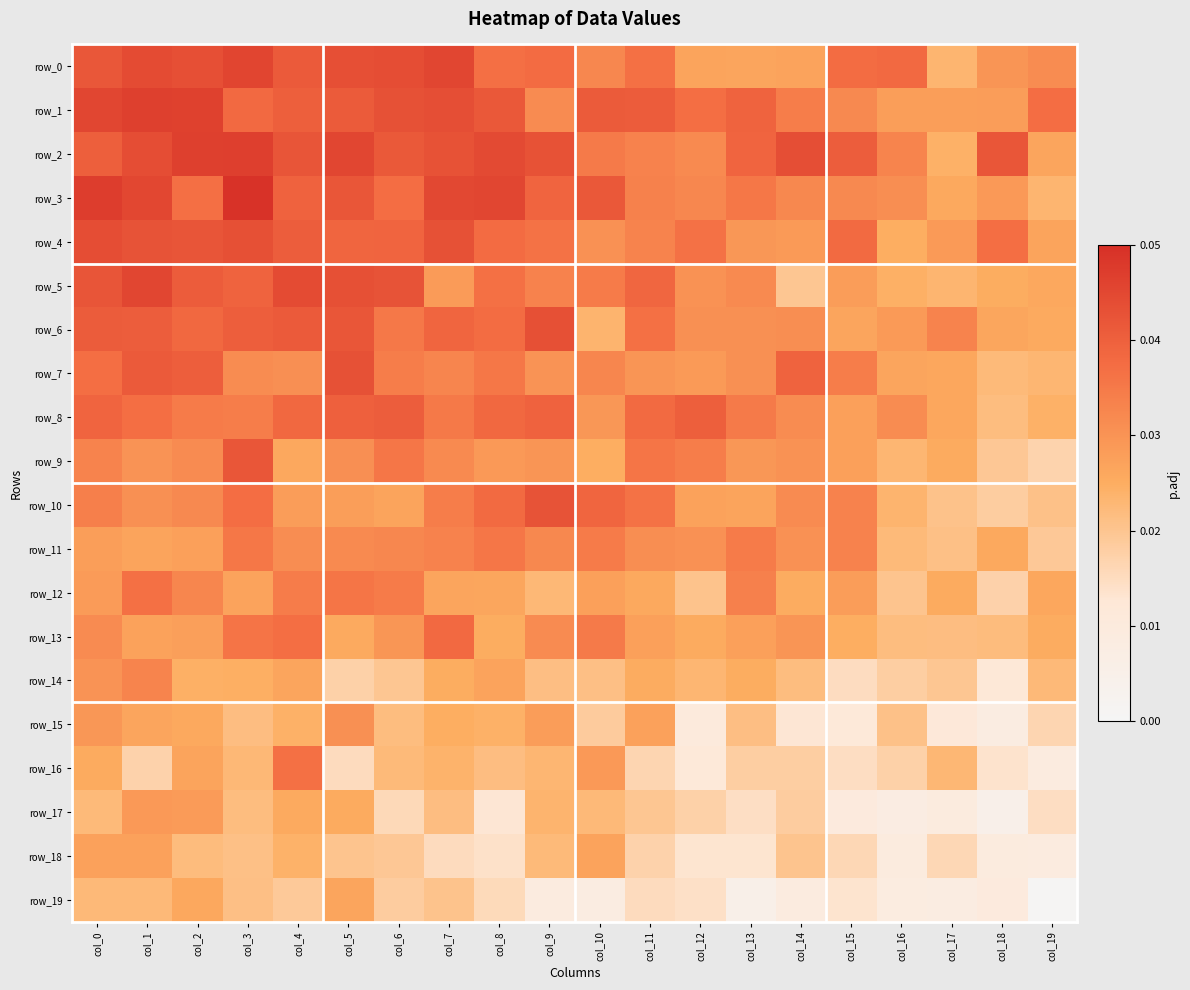

Which series has the largest range (max minus min)?

row_16